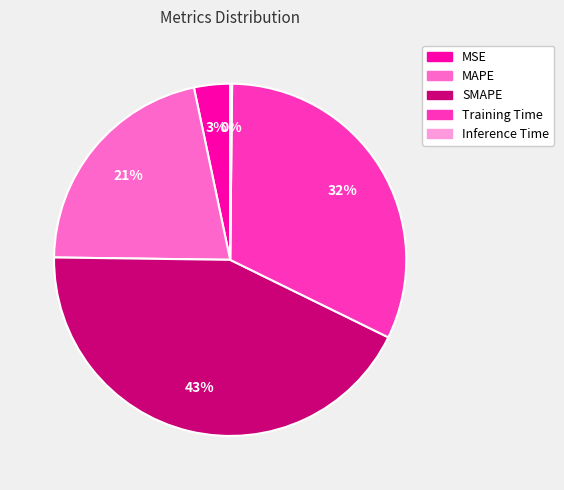

To the nearest percent, what percentage of the pie is MSE?

3%